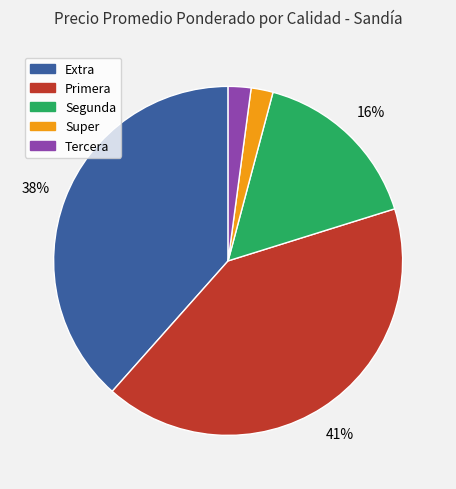

To the nearest percent, what is the difference between the largest and smallest slice percentages?

39%